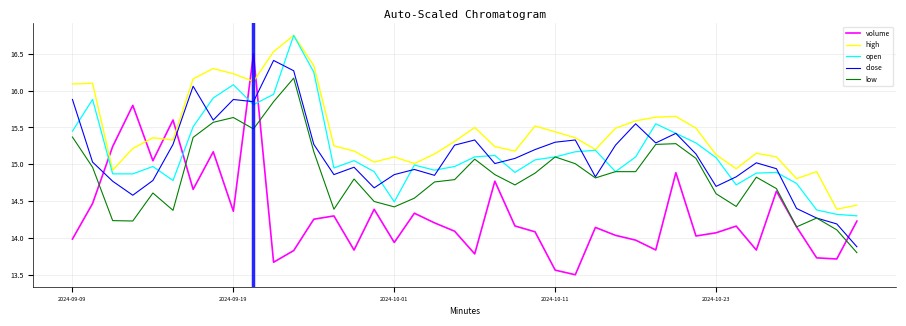

Which series has the widest spread of values?

volume